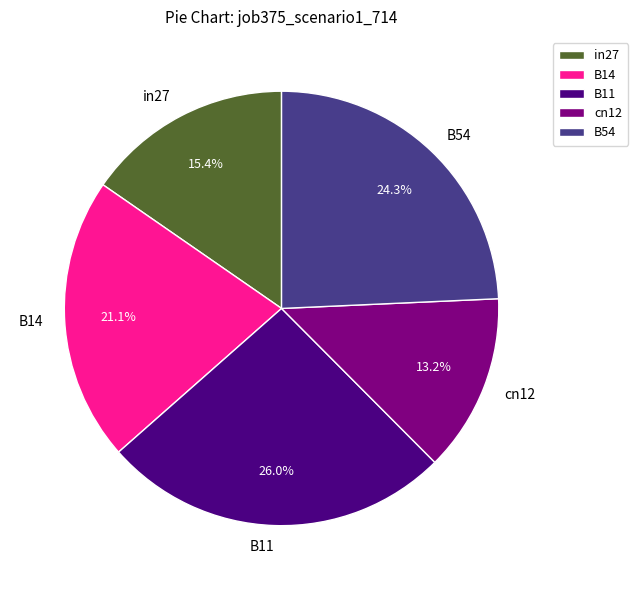

How many slices are in this pie chart?

5